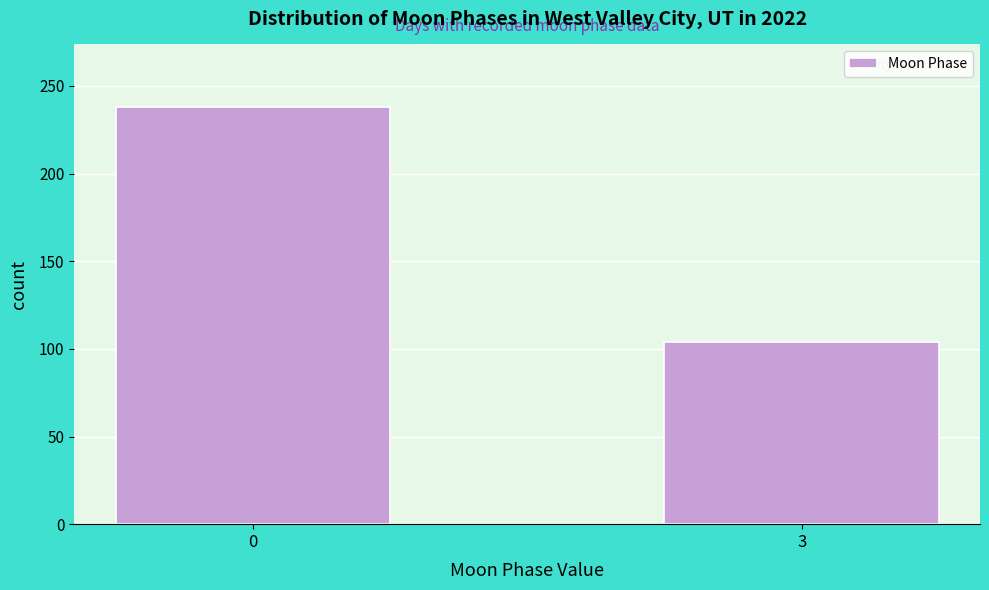

Reading left to right, list all the values displayed in this chart.

0=238	3=104